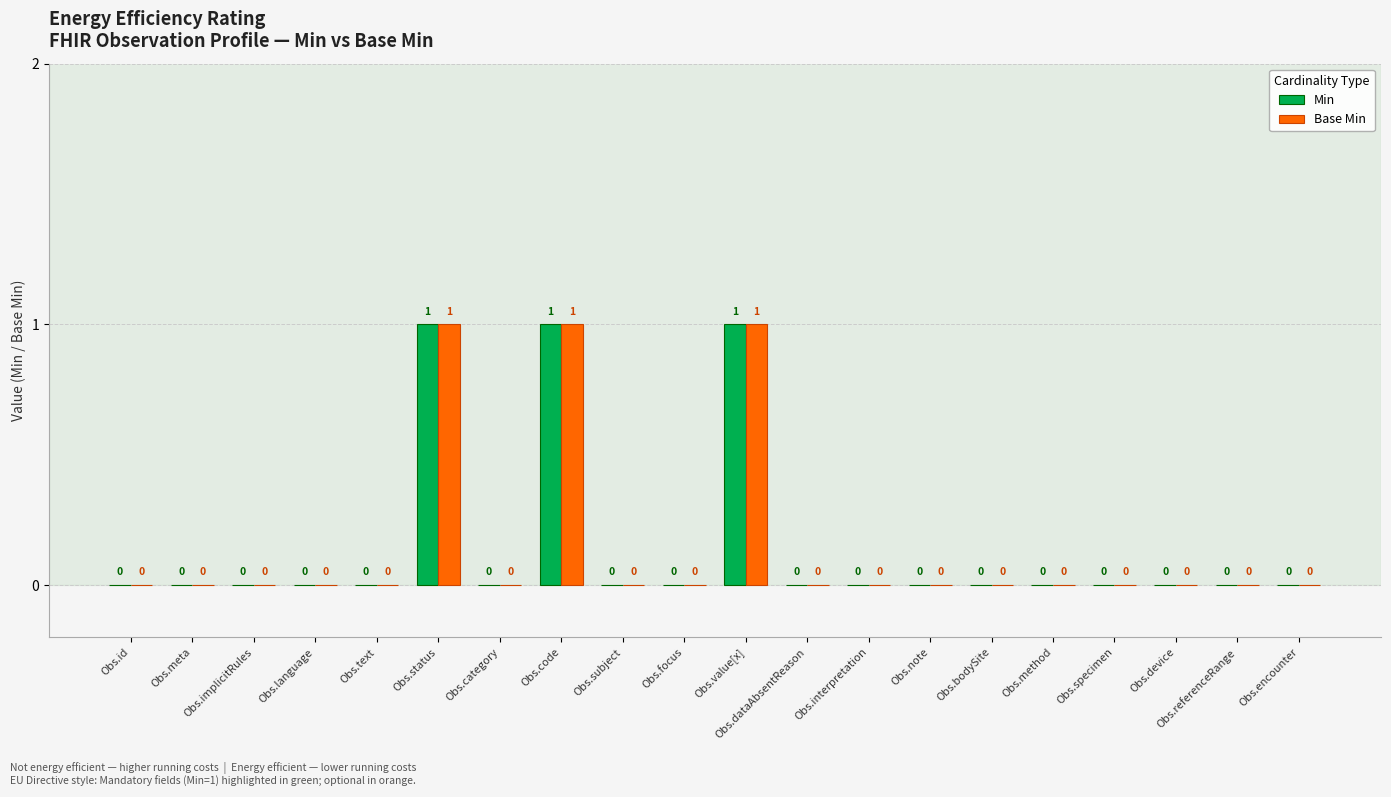

How many categories are shown in the chart?

20